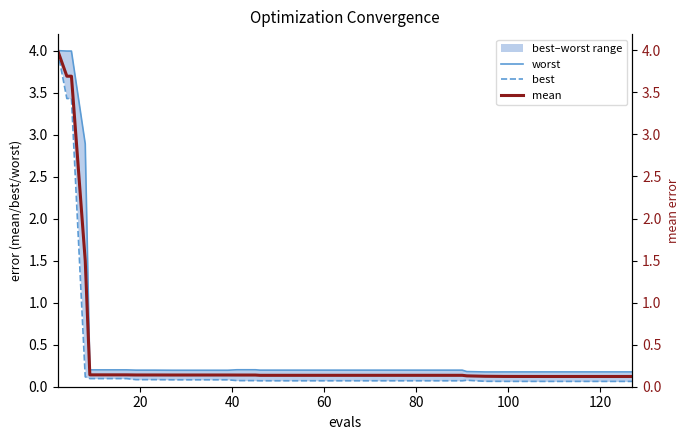

What is the difference between the maximum and minimum values in the mean series?

3.9